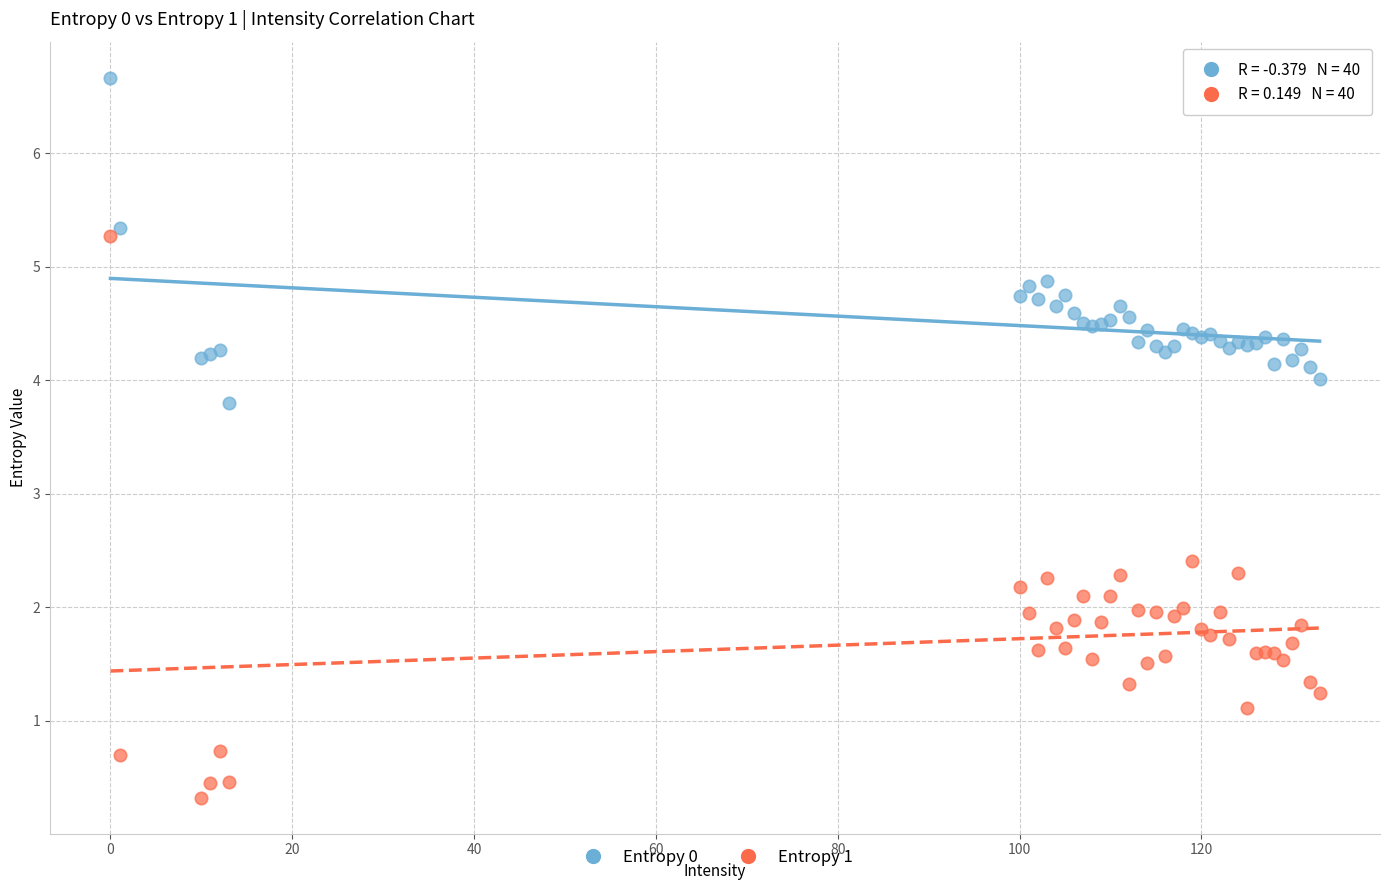

Which series has the widest spread of Y values?

Entropy 1